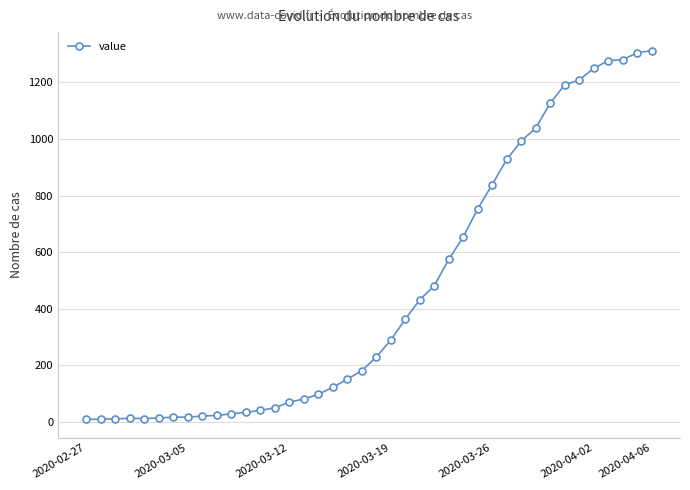

What is the sum of all values?

18511